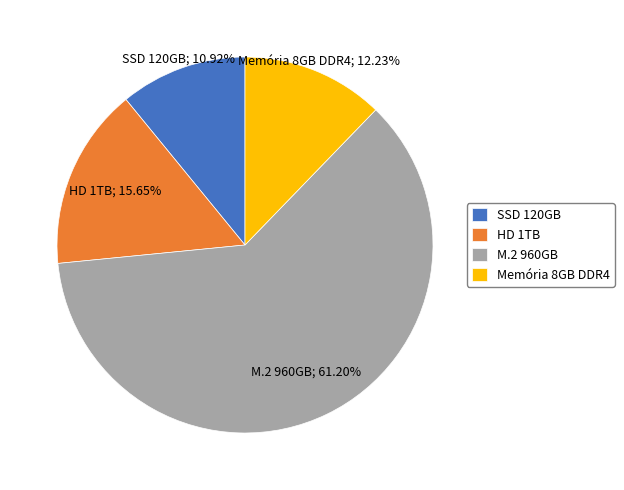

How many slices are in this pie chart?

4